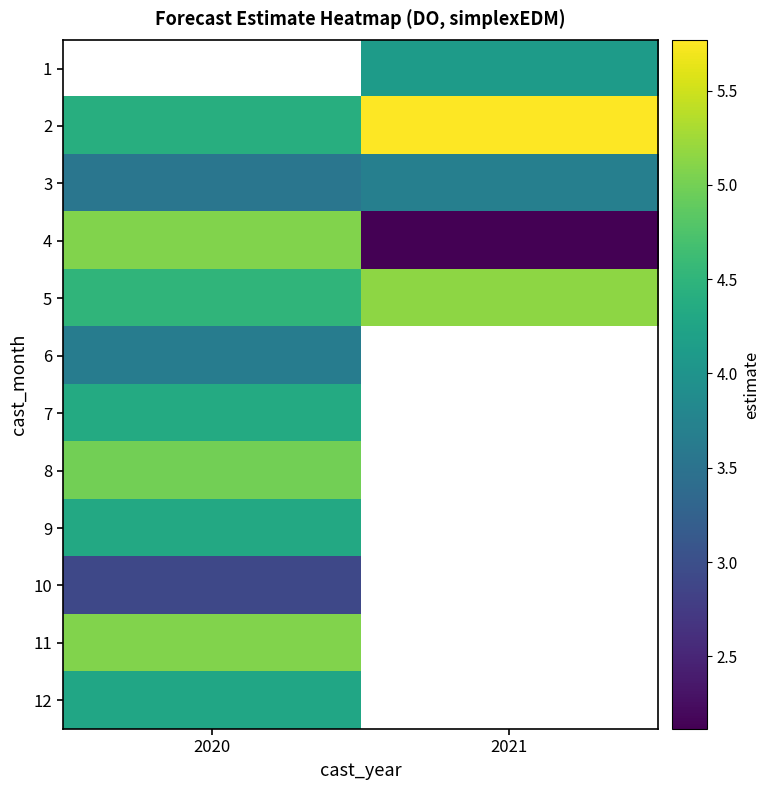

Which category has the highest value in the 12 series?

2020